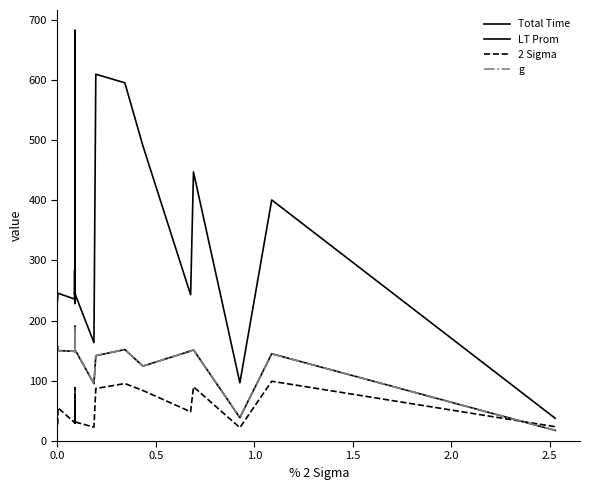

True or false: 2 Sigma and g intersect in this chart.

True